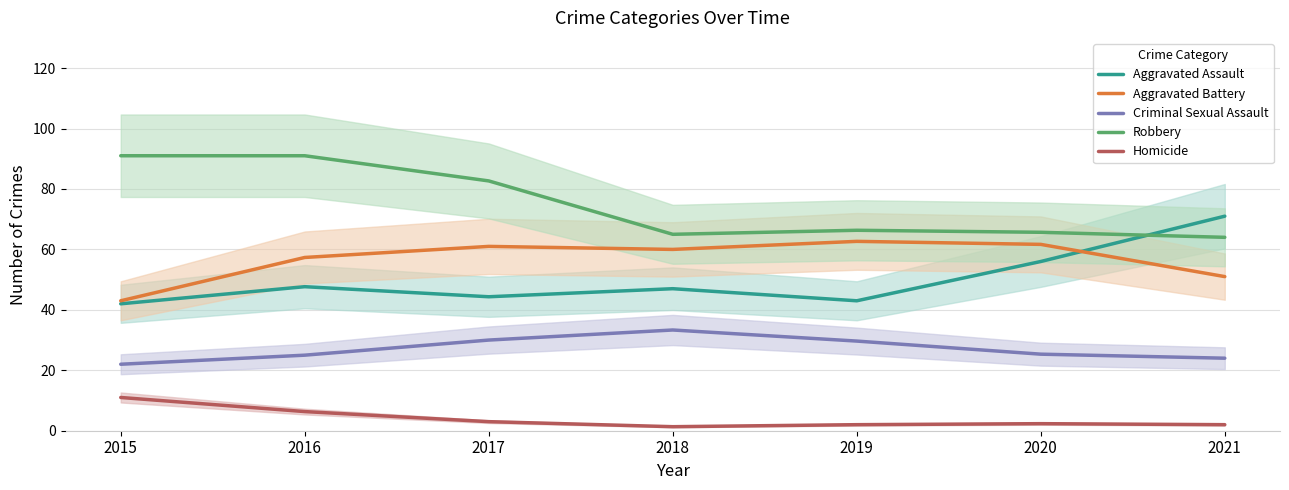

What is the highest value of the Criminal Sexual Assault series?

33.3